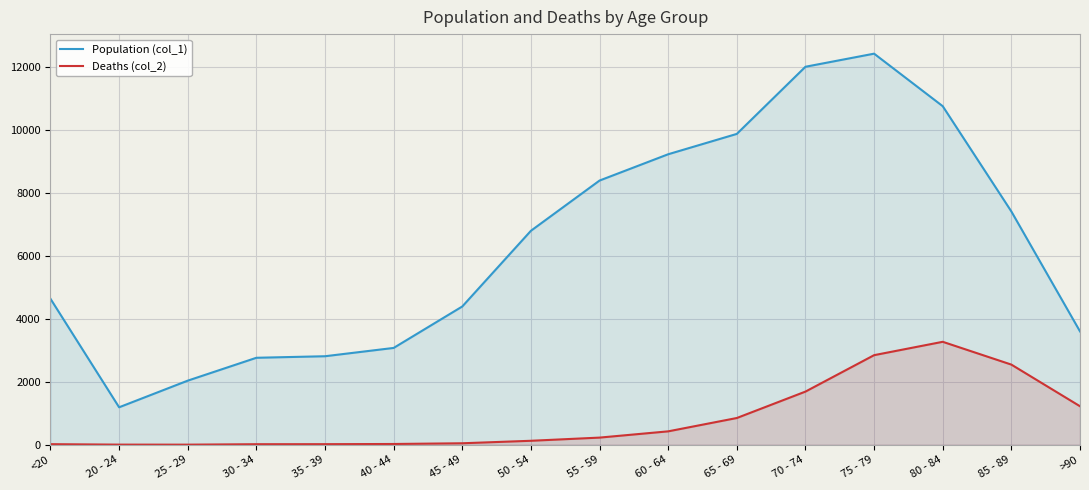

At which category does the chart reach its minimum across all series?

25 - 29